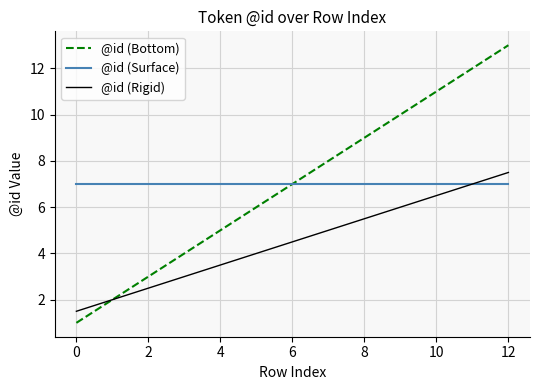

What is the sum of all @id (Rigid) values?

58.5